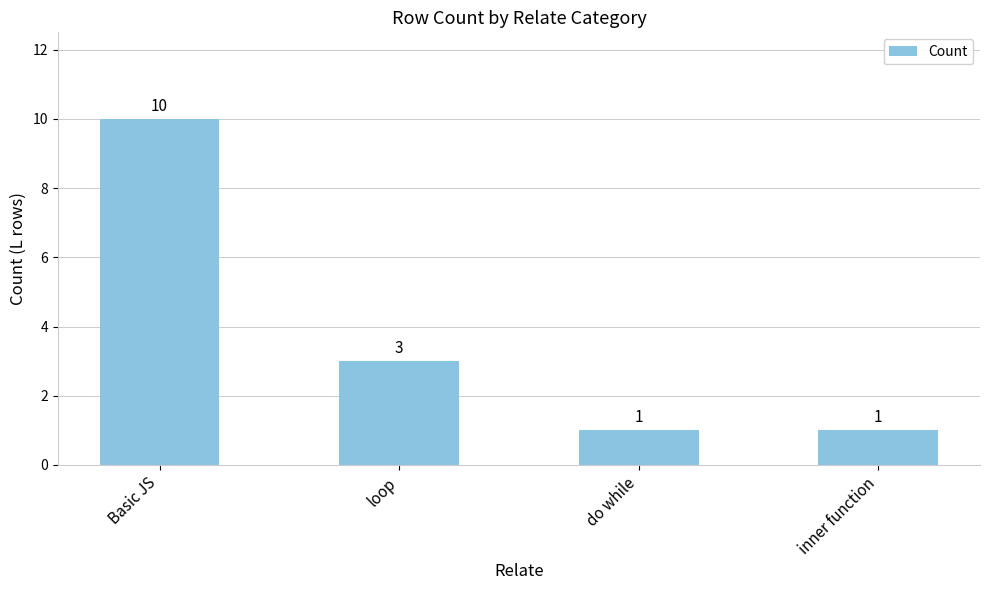

Is it true that the value at do while is 0?

False